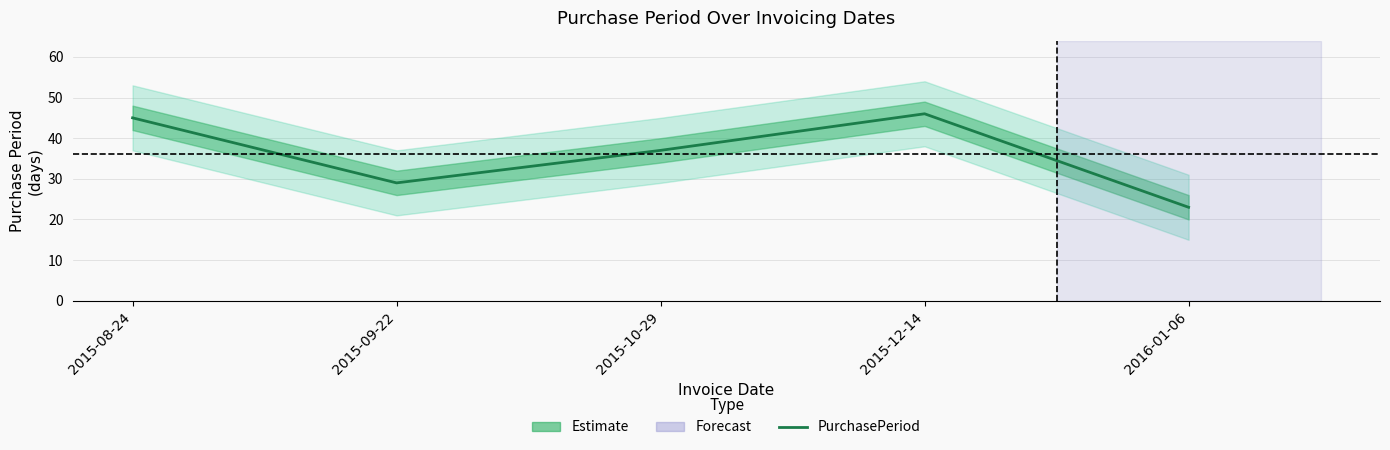

True or false: the data shows 37 at 2015-10-29.

True